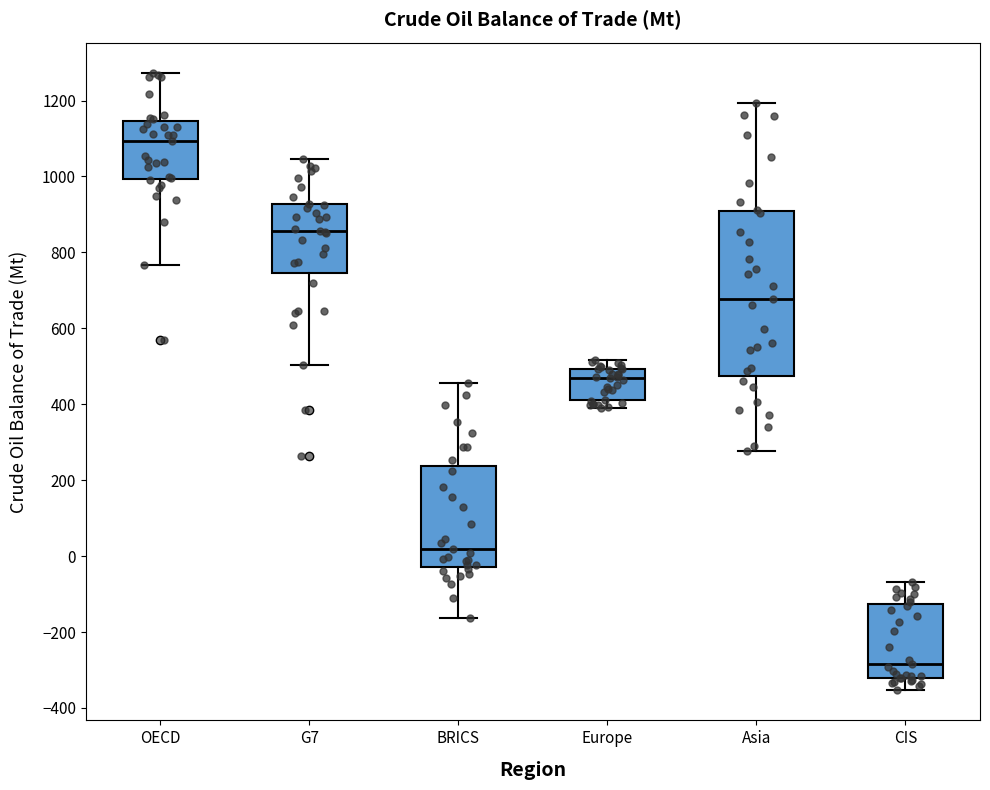

Which box is the tallest, from its lower edge to its upper edge?

Asia